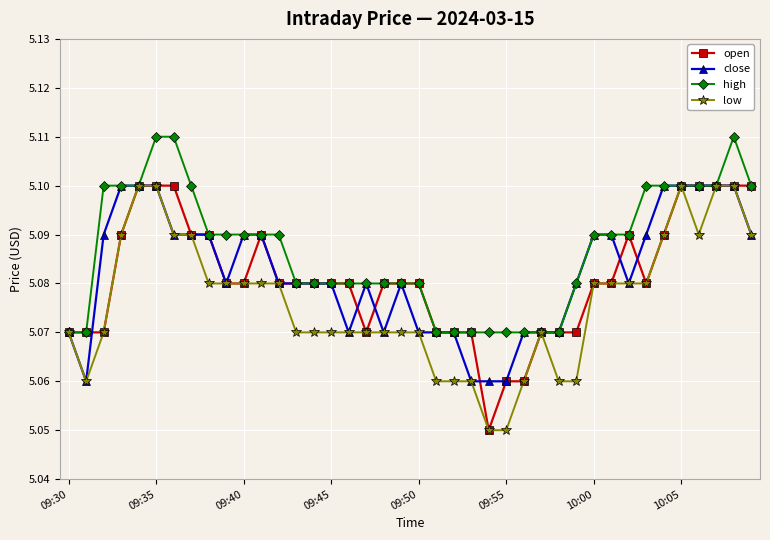

Which series has the largest total across all categories?

high